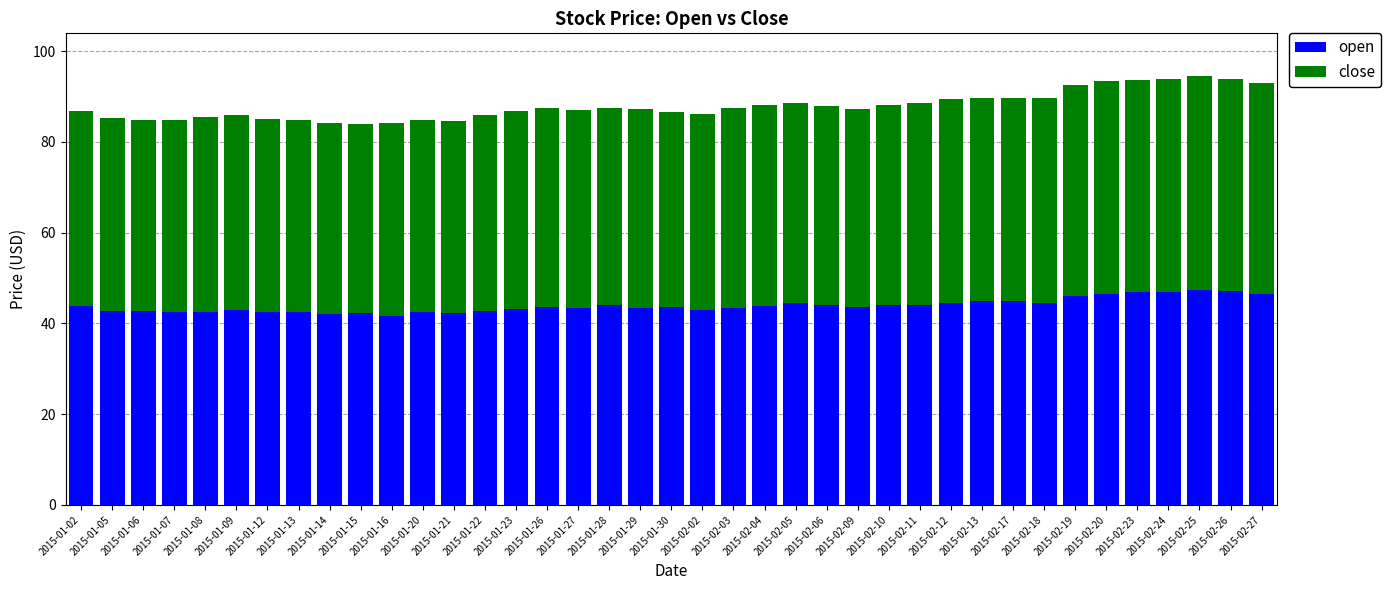

What is the difference between the maximum and second lowest values in the open series?

5.3